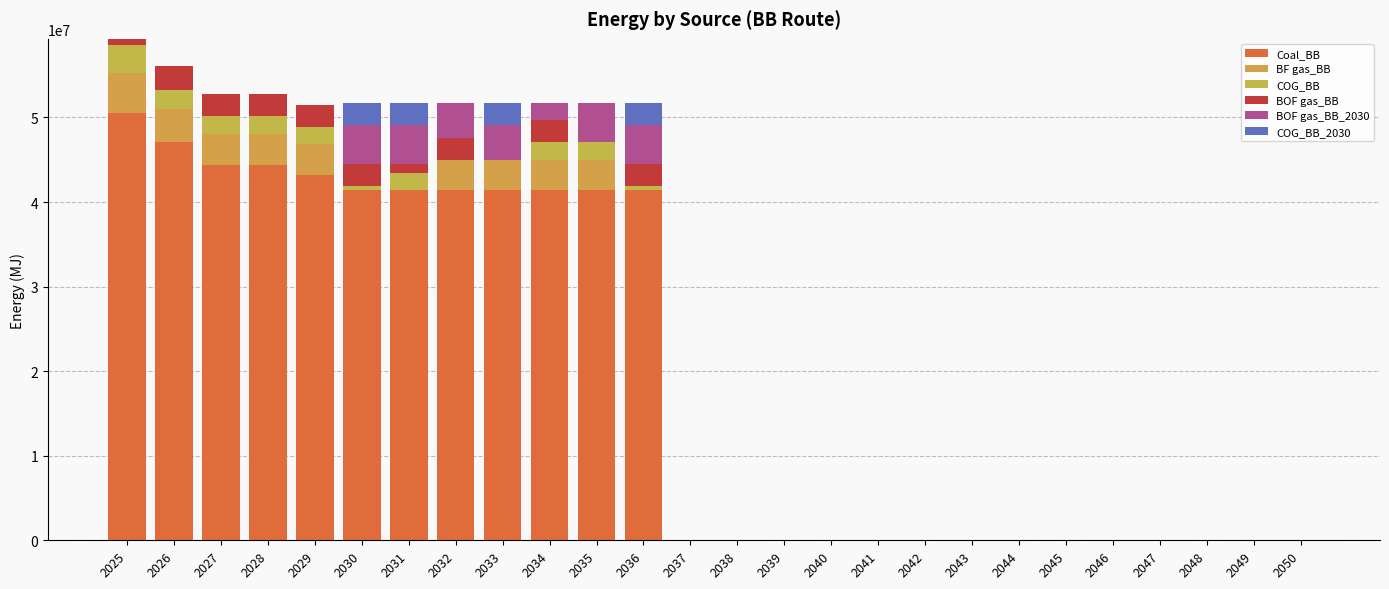

Which series has the largest total across all categories?

Coal_BB